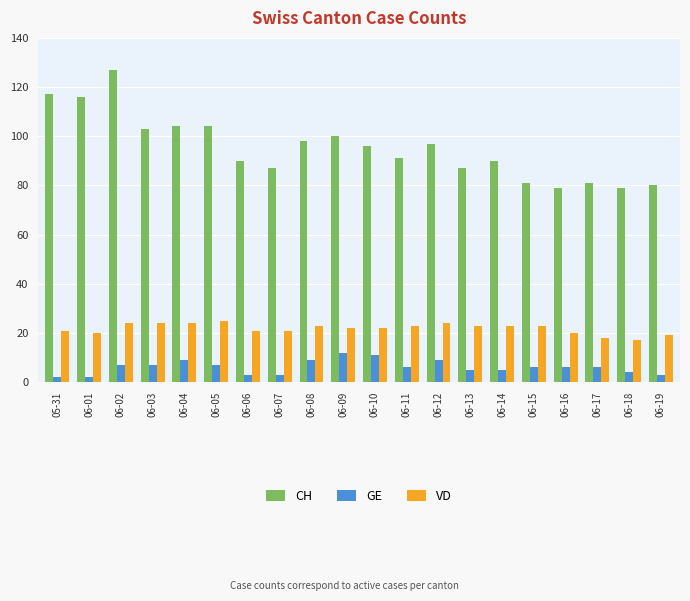

What is the total value across all series at 06-08?

130